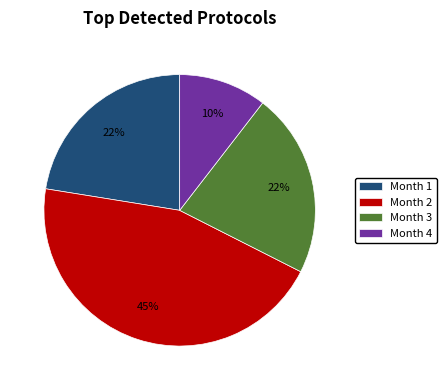

To the nearest percent, what portion does Month 3 represent?

22%